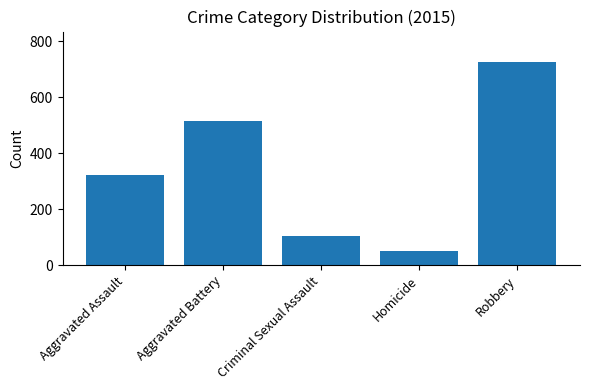

Which label corresponds to the smallest value in the chart?

Homicide